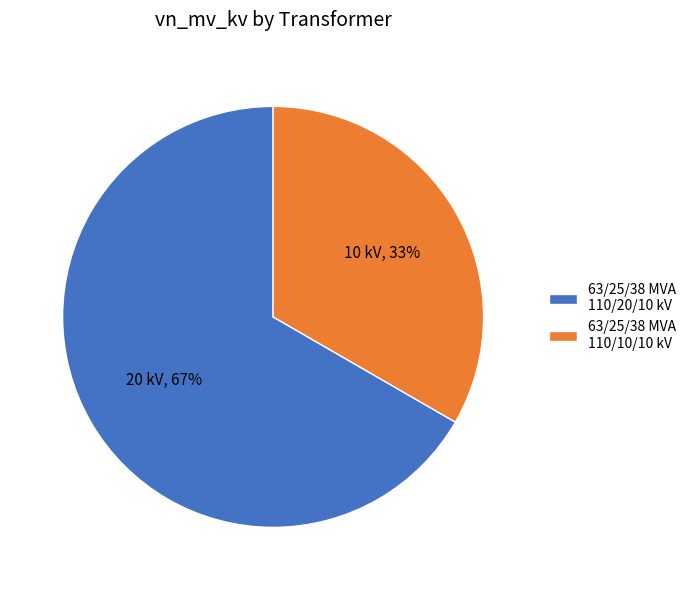

Which slice is the largest?

63/25/38 MVA 110/20/10 kV